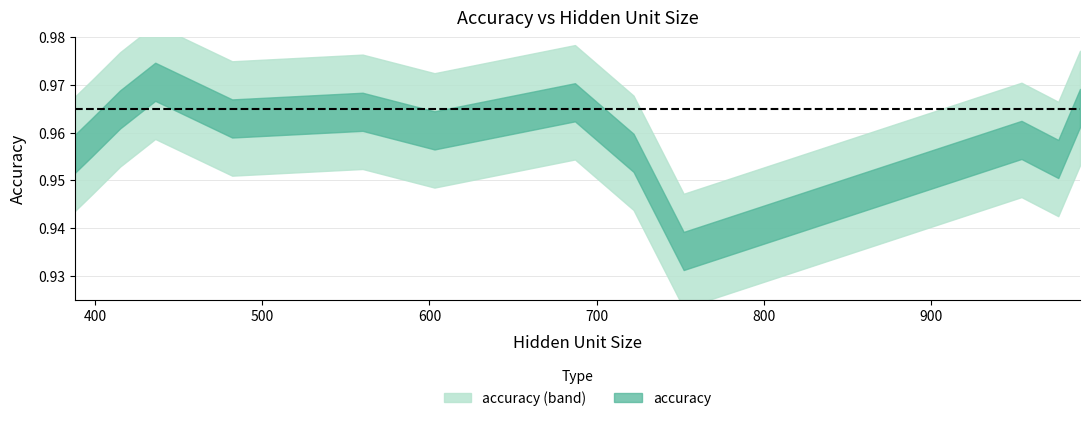

At which label is the value closest to 0?

752